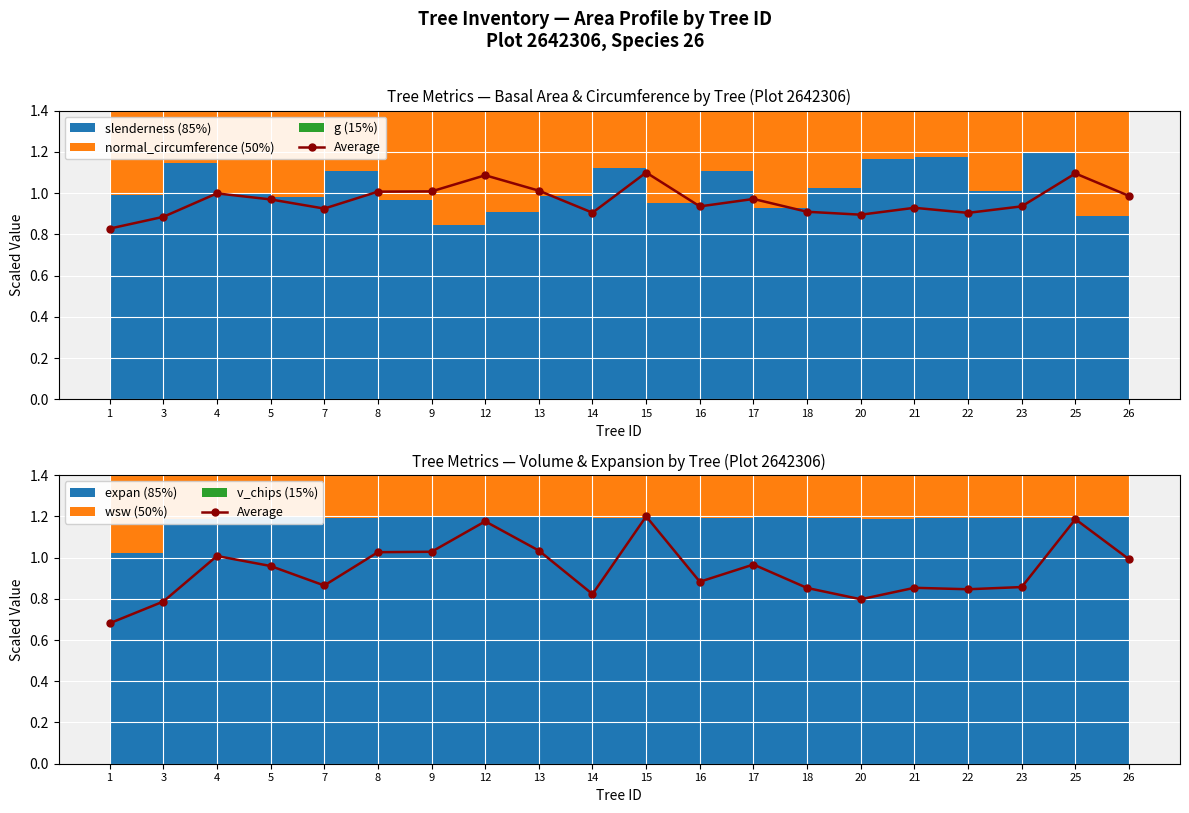

Where is the data nearest to the value 0?

1